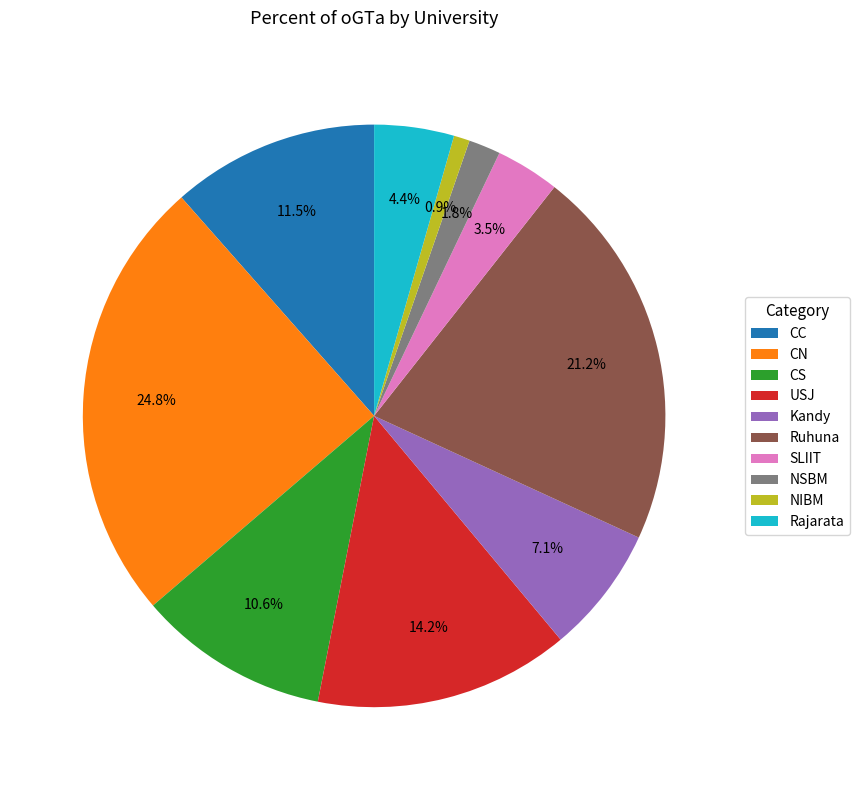

What is the smallest slice in the pie chart?

NIBM